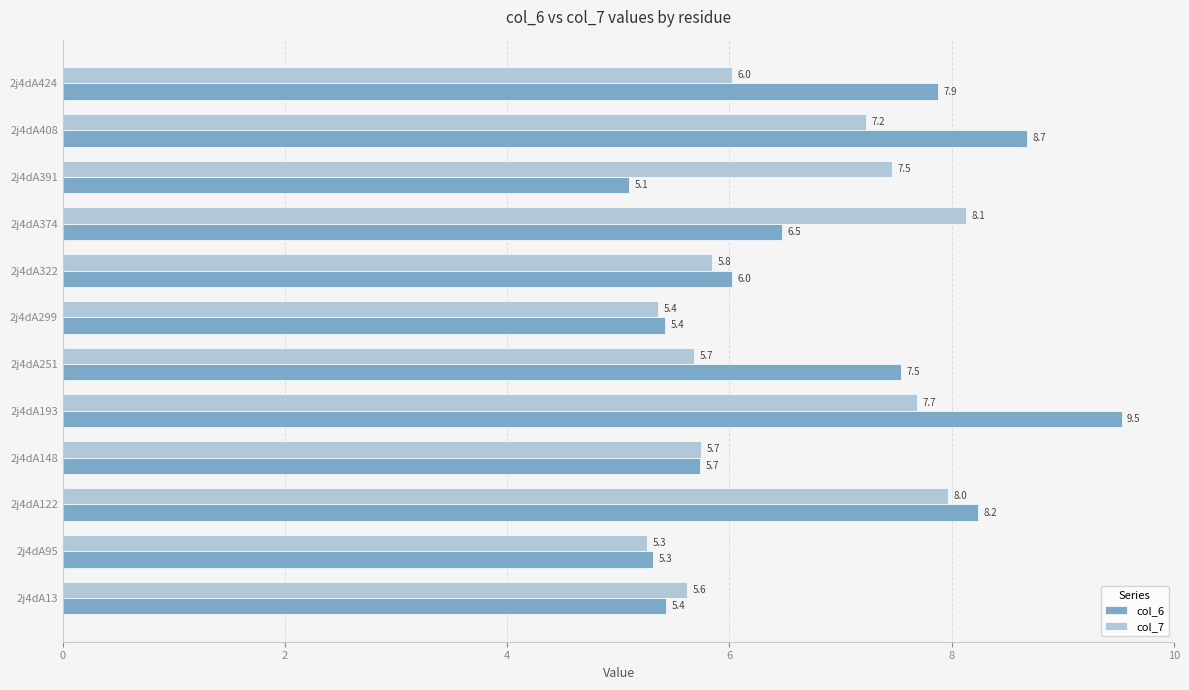

Which series has the largest total across all categories?

col_6